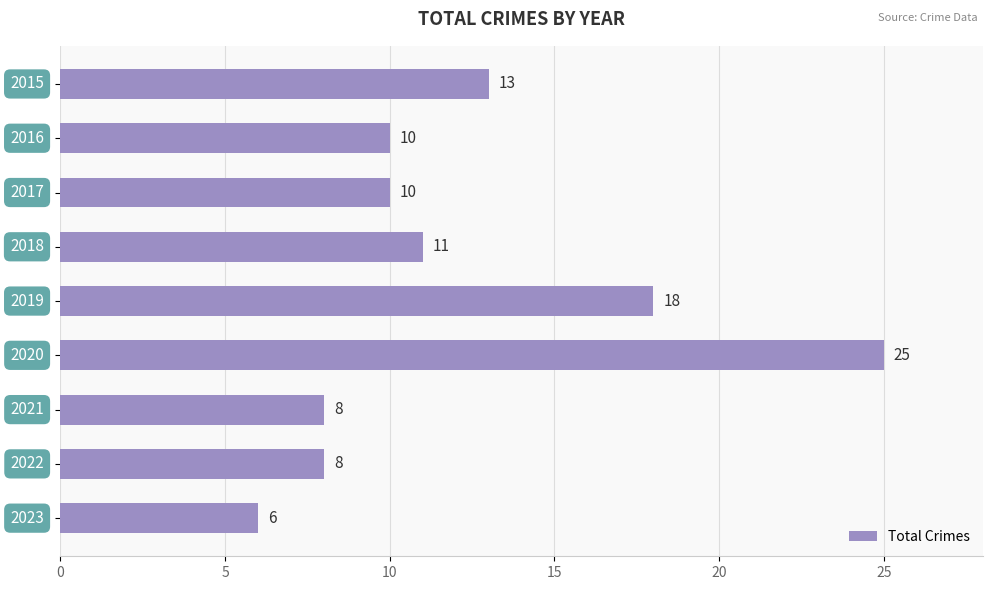

What is the maximum value shown in the chart?

25